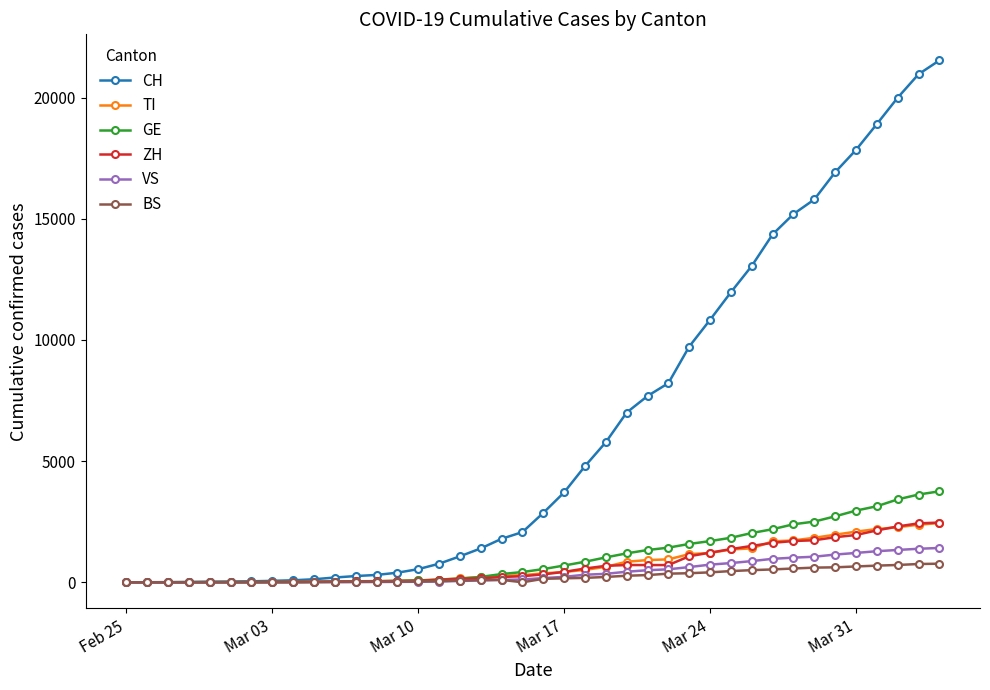

Which series has the largest total across all categories?

CH